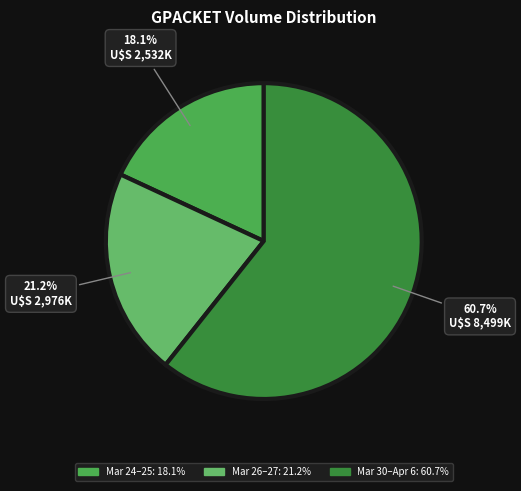

How many slices are in this pie chart?

3